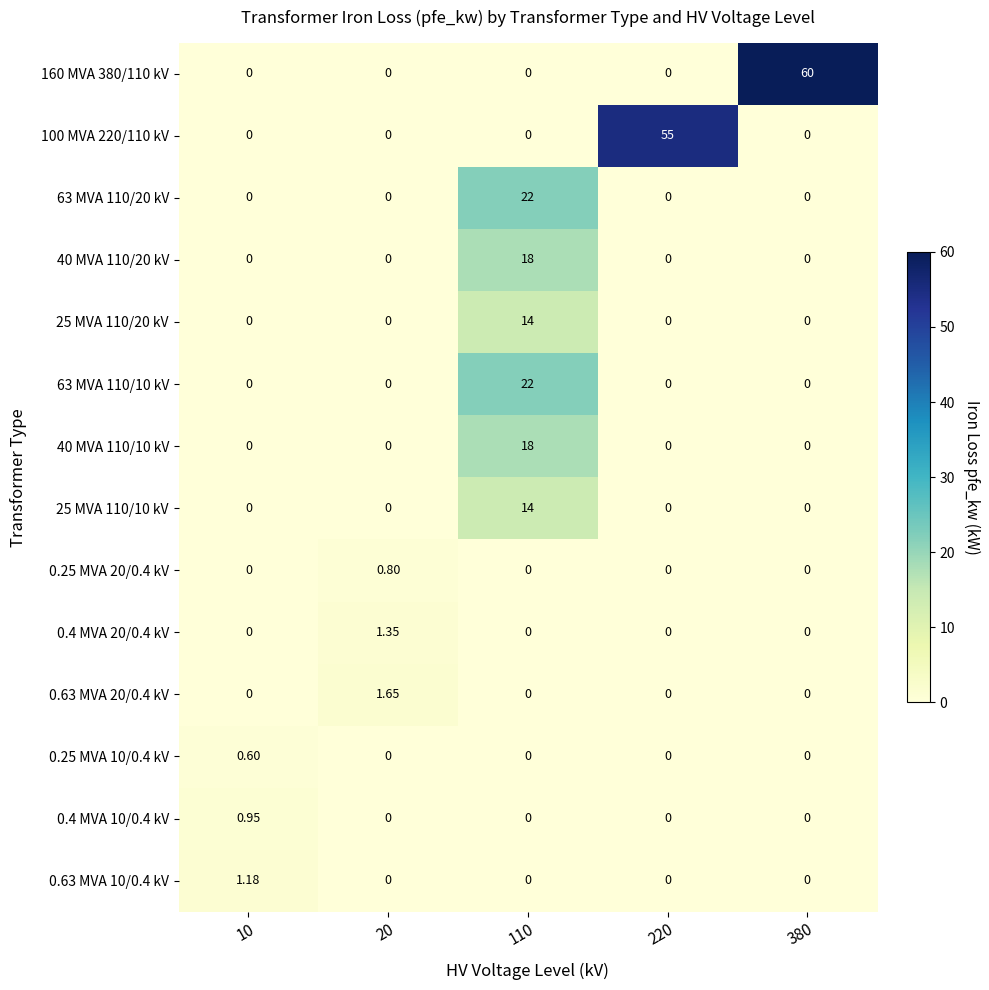

At which category is the sum across all series the highest?

110